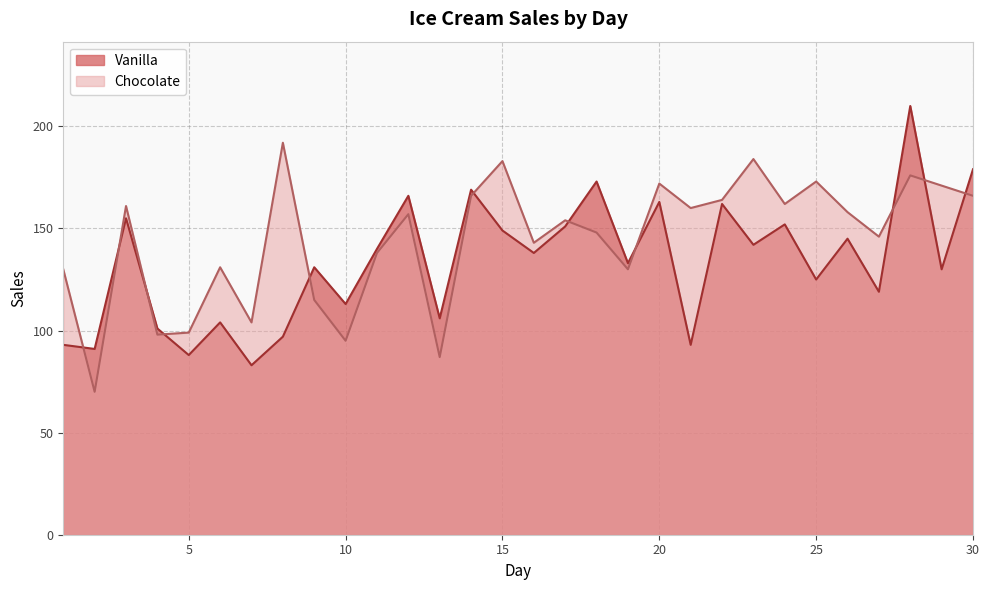

What is the average value of the Vanilla series?

133